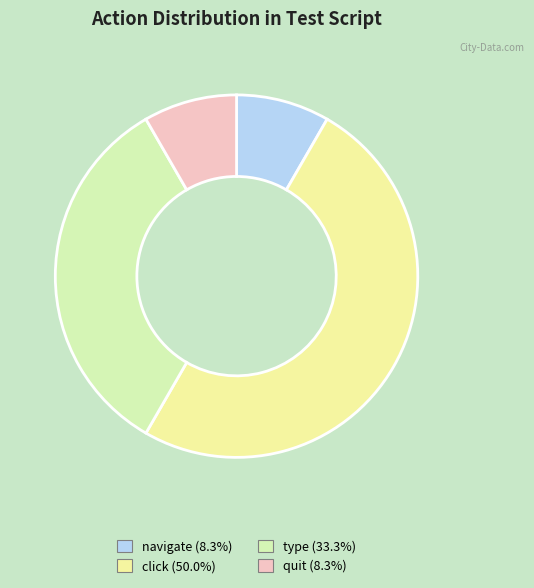

To the nearest percent, what is the average slice percentage?

25%